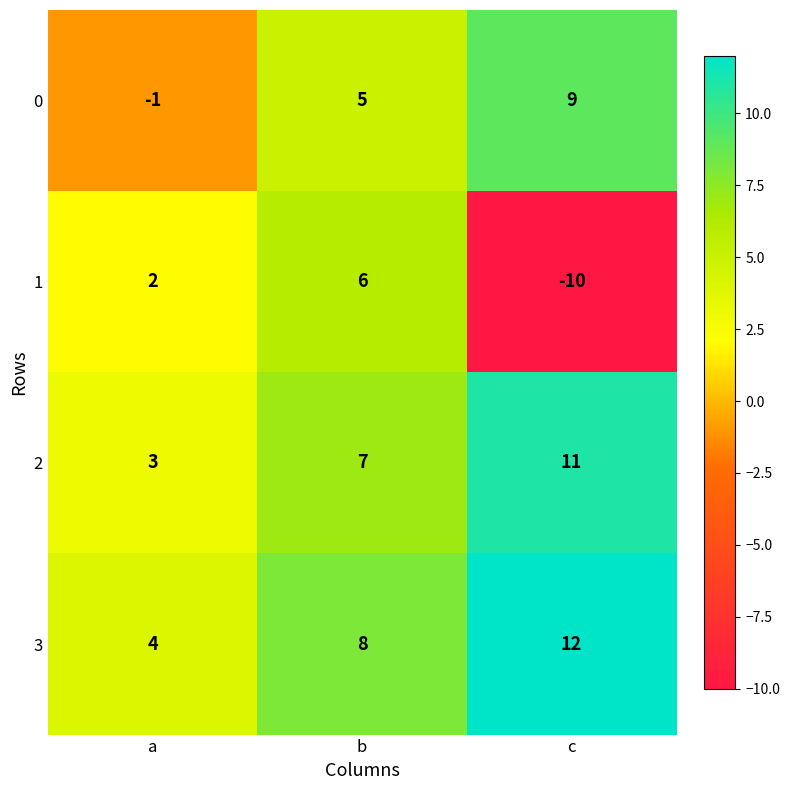

What is the difference between the 3 values at c and b?

4